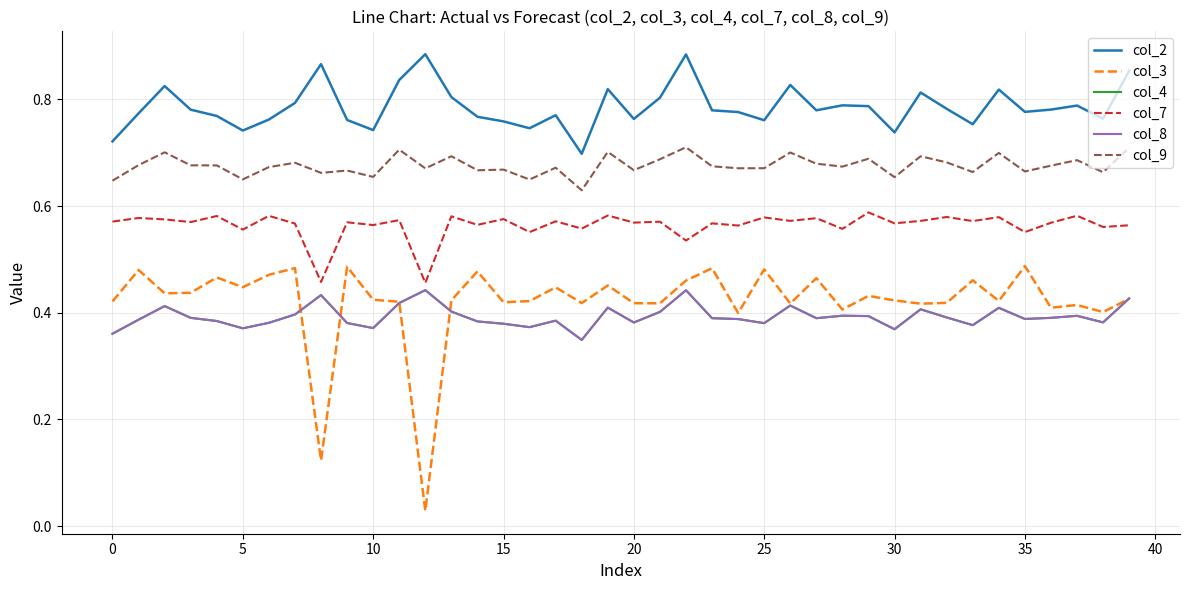

Is this an area chart (filled region under the line)?

No